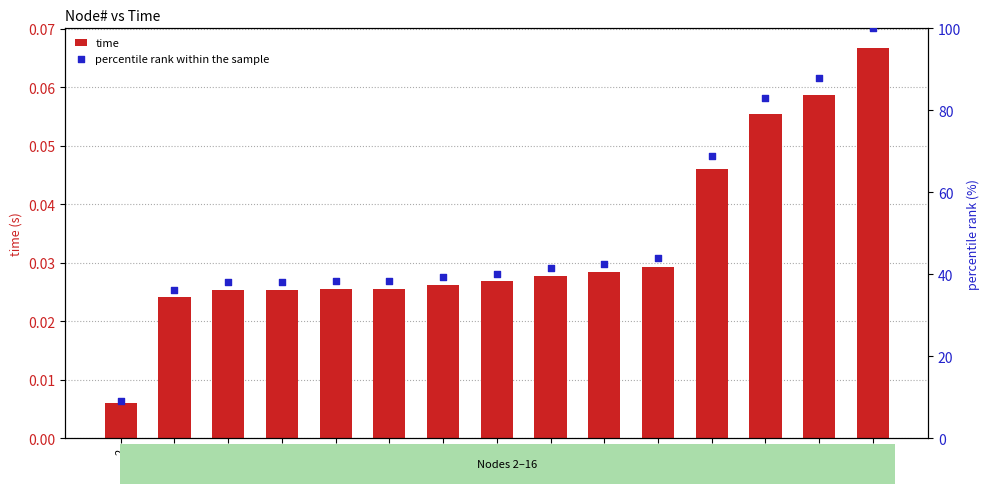

Which series contains the lowest Y value?

time